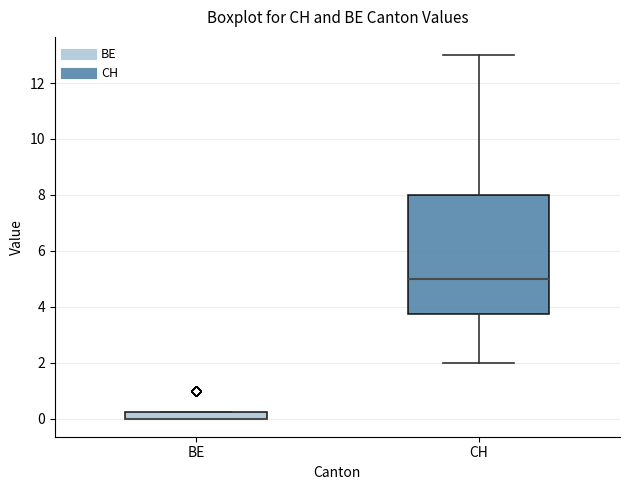

Where does the lower whisker of the box for CH end on the y-axis? The values are not printed on the chart, so give them approximately, as read against the axis.

2.0